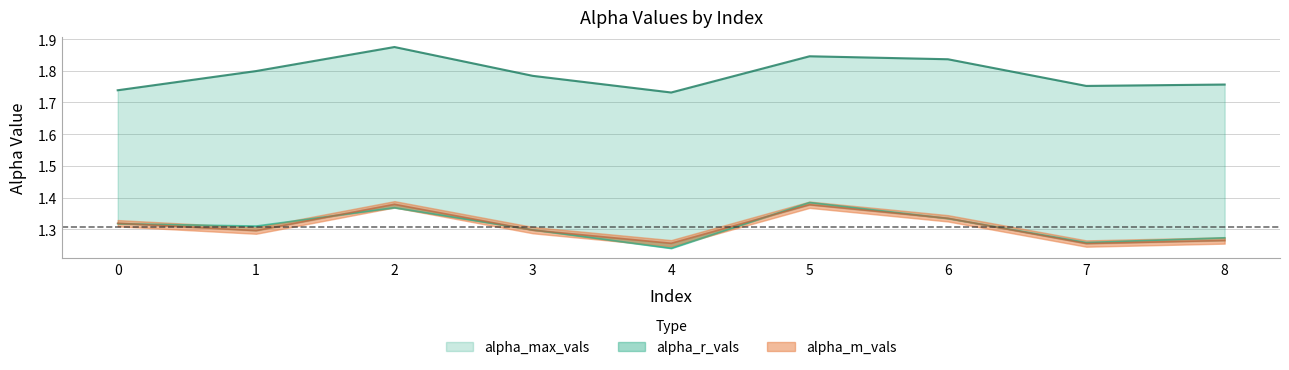

In alpha_max_vals, how many points are higher than both neighbors (excluding endpoints)?

2